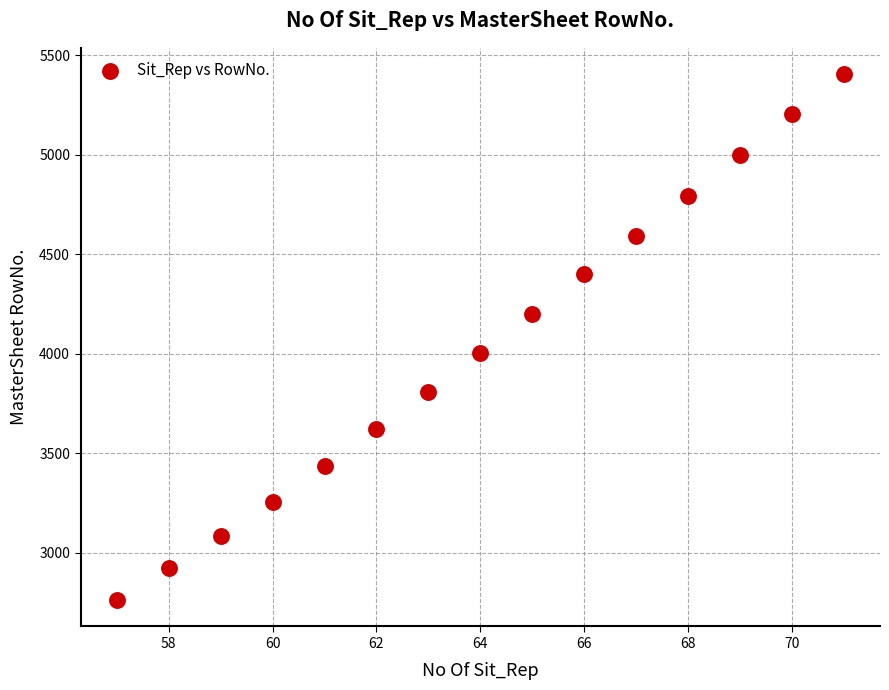

What is the range of Y values (max minus min)?

2643